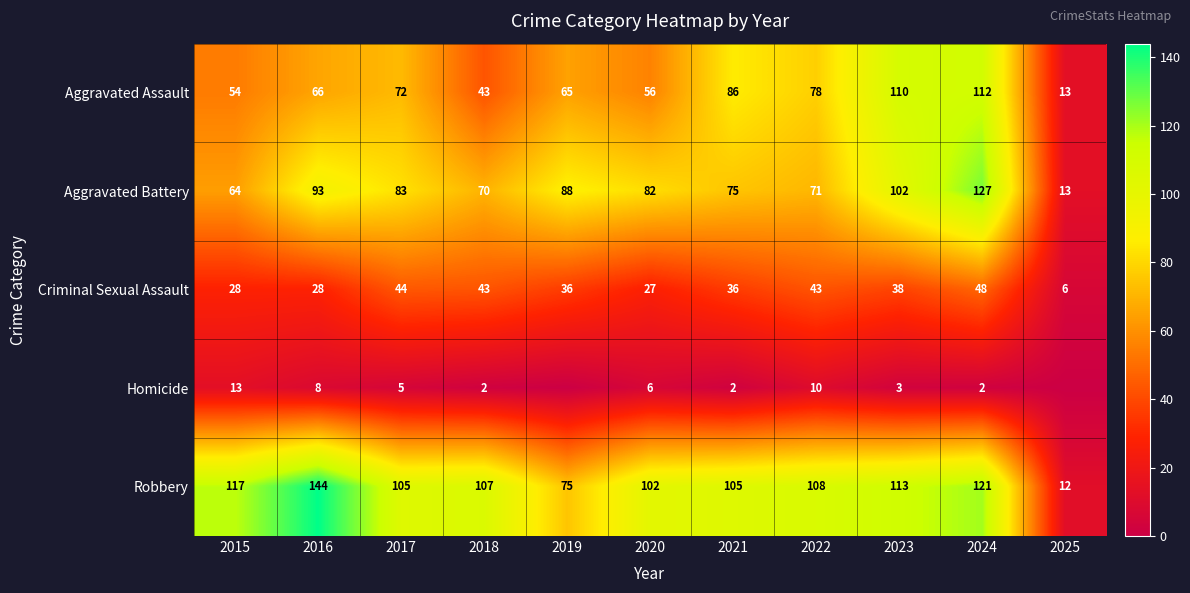

What value does the Aggravated Battery series have at 2015, to the nearest 50?

50